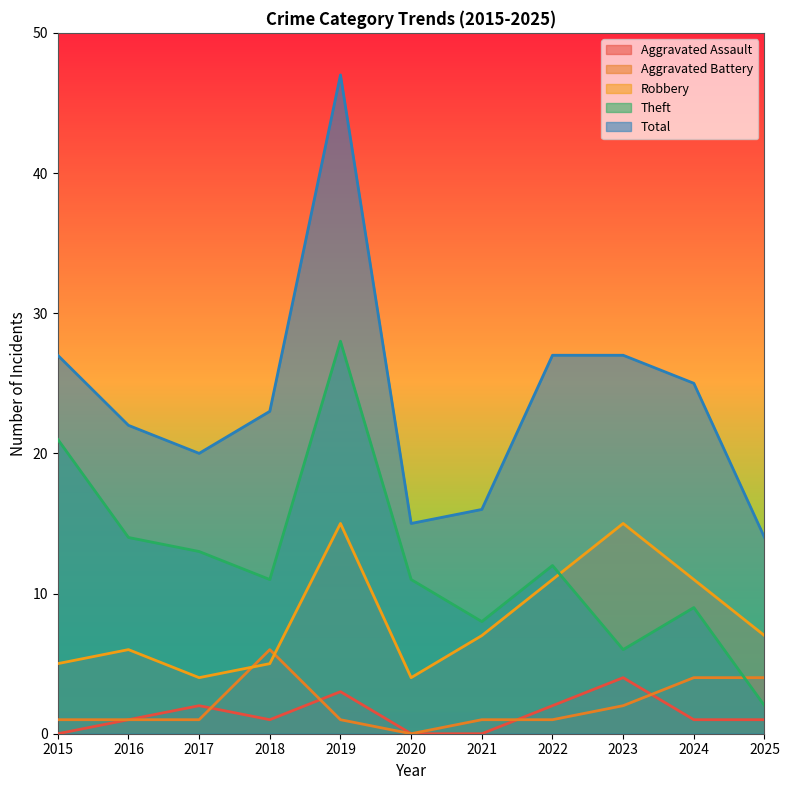

What is the value of the Theft point at the 4th from the left?

11